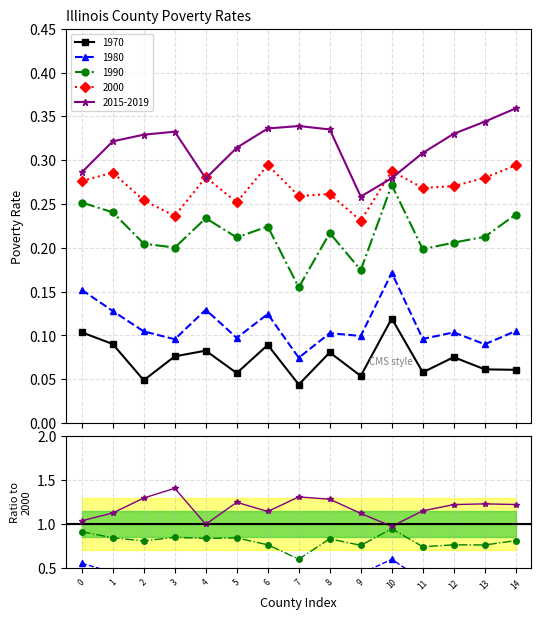

At which category does 1970/2000 reach its first local peak?

3